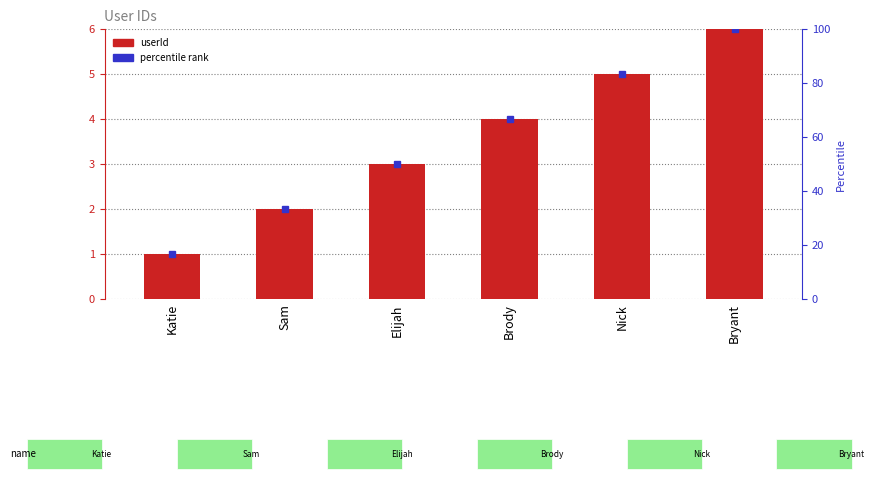

What is the smallest value displayed?

1